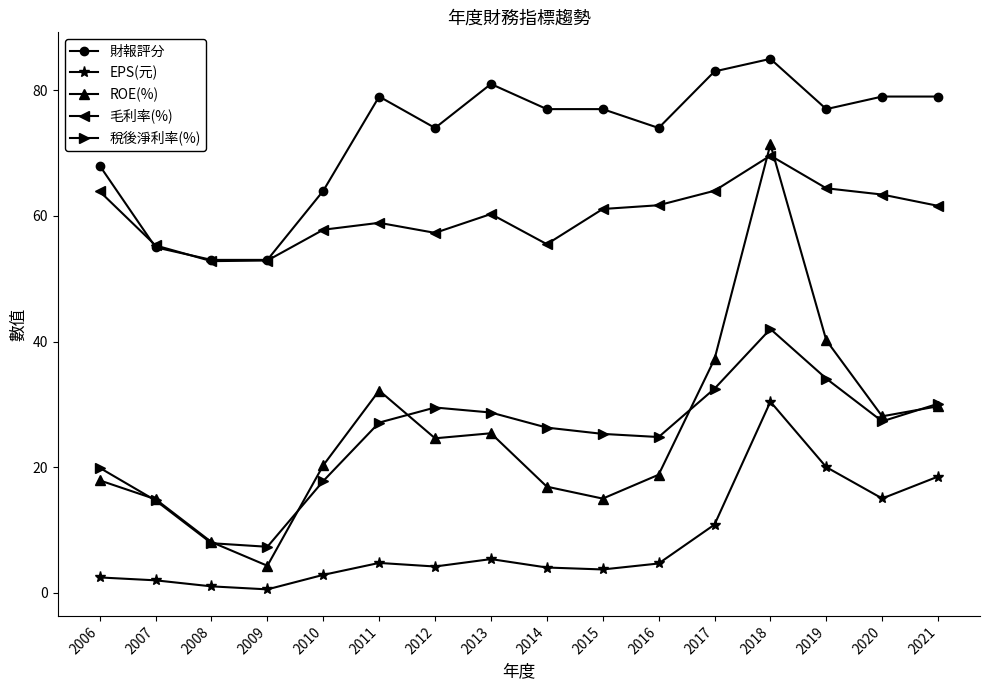

What is the maximum value shown in the chart?

85.0